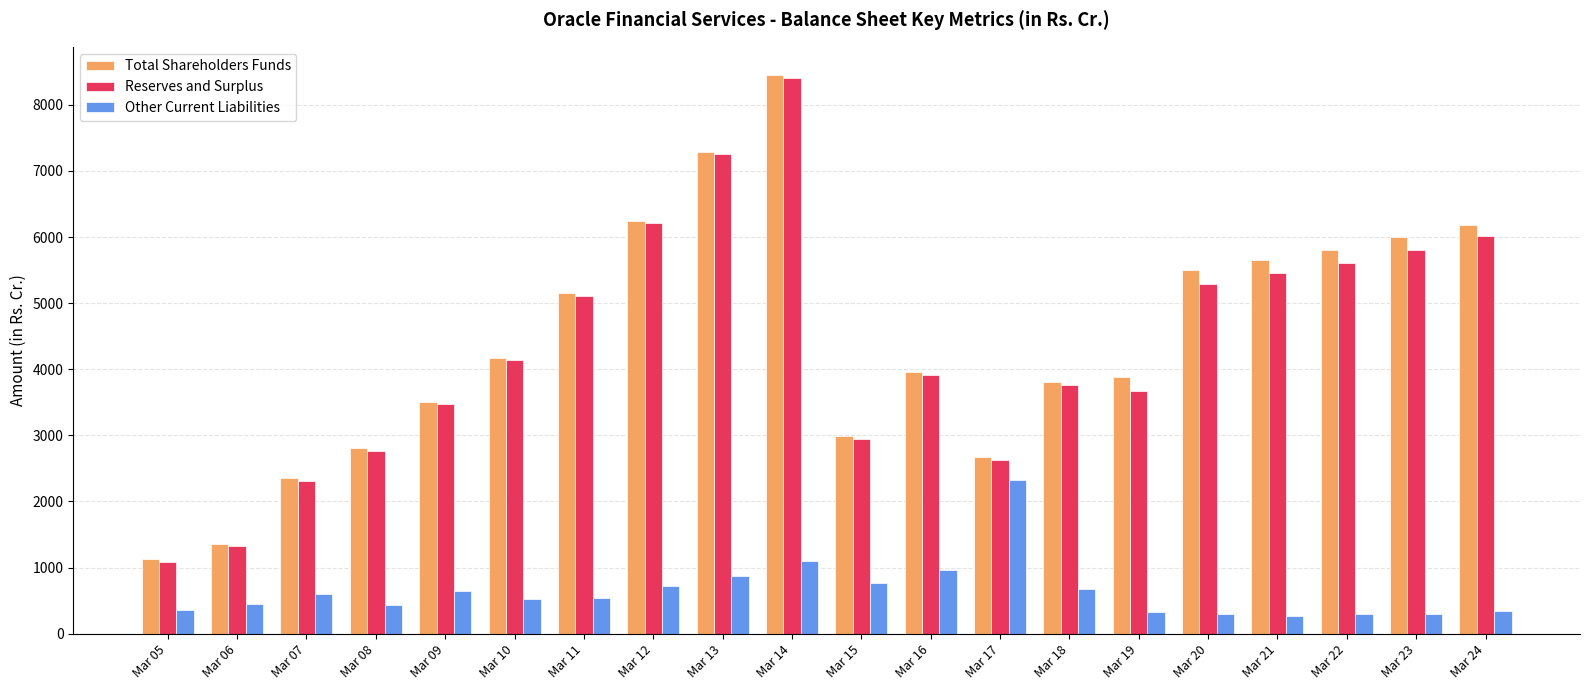

At Mar 21, list the series in order from smallest to largest.

Other Current Liabilities, Reserves and Surplus, Total Shareholders Funds